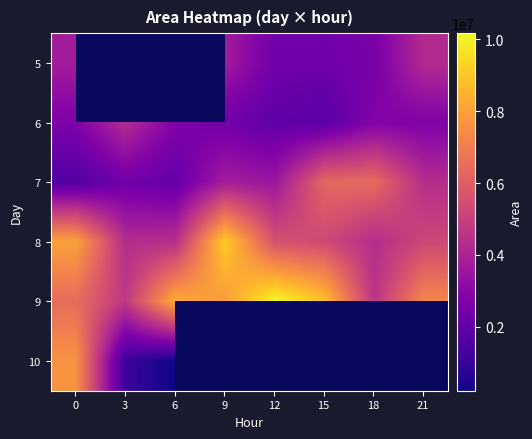

At 3, list the series in order from smallest to largest.

7, 5, 10, 6, 8, 9